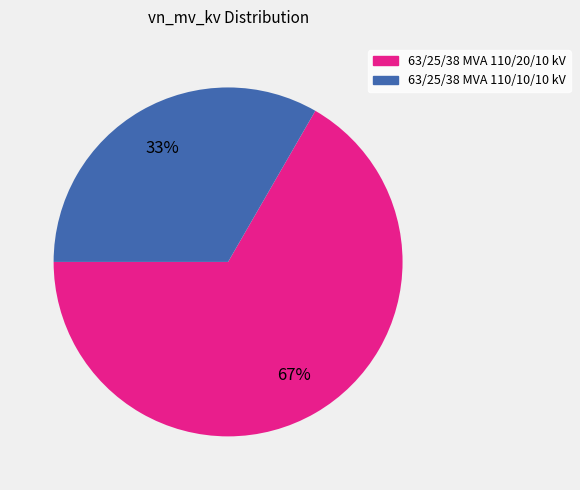

To the nearest percent, what is the combined percentage of 63/25/38 MVA 110/10/10 kV and 63/25/38 MVA 110/20/10 kV?

100%